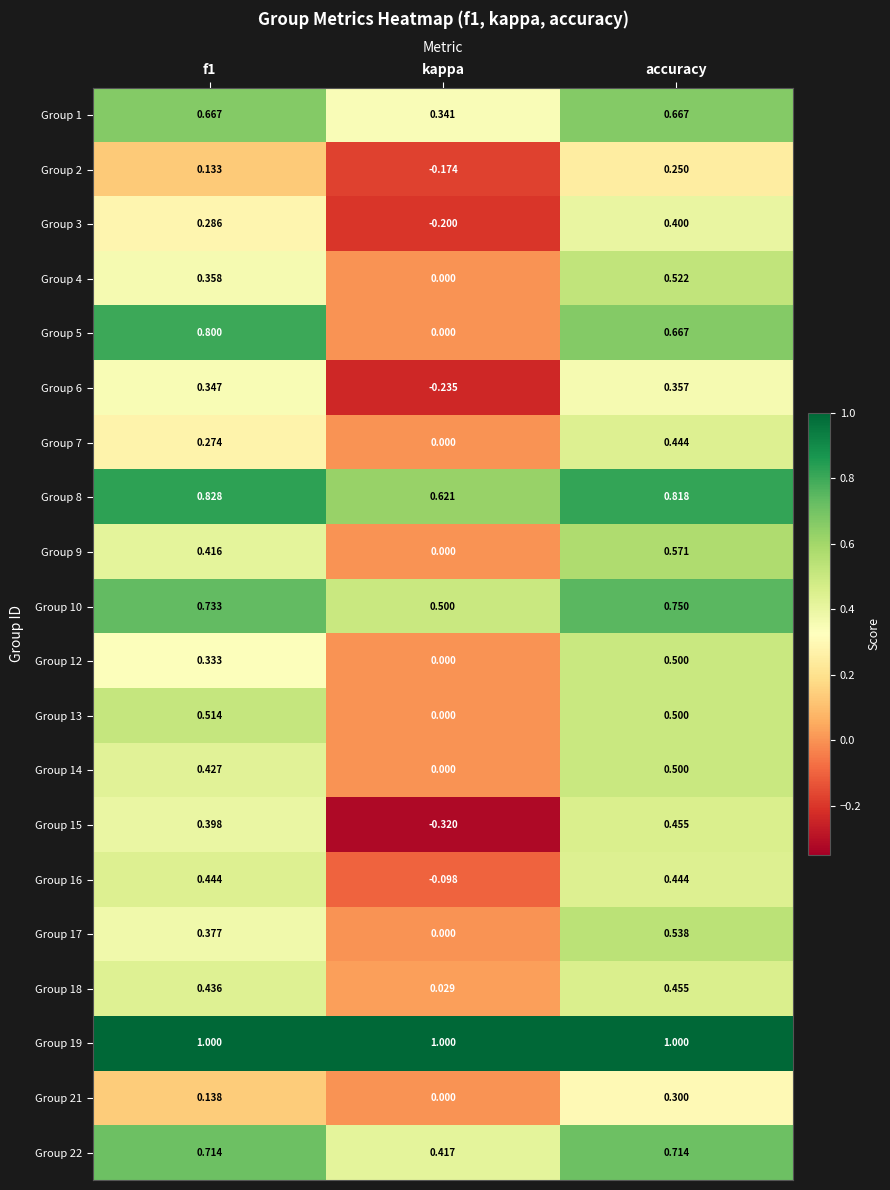

At which label does Group 14 reach its peak?

accuracy